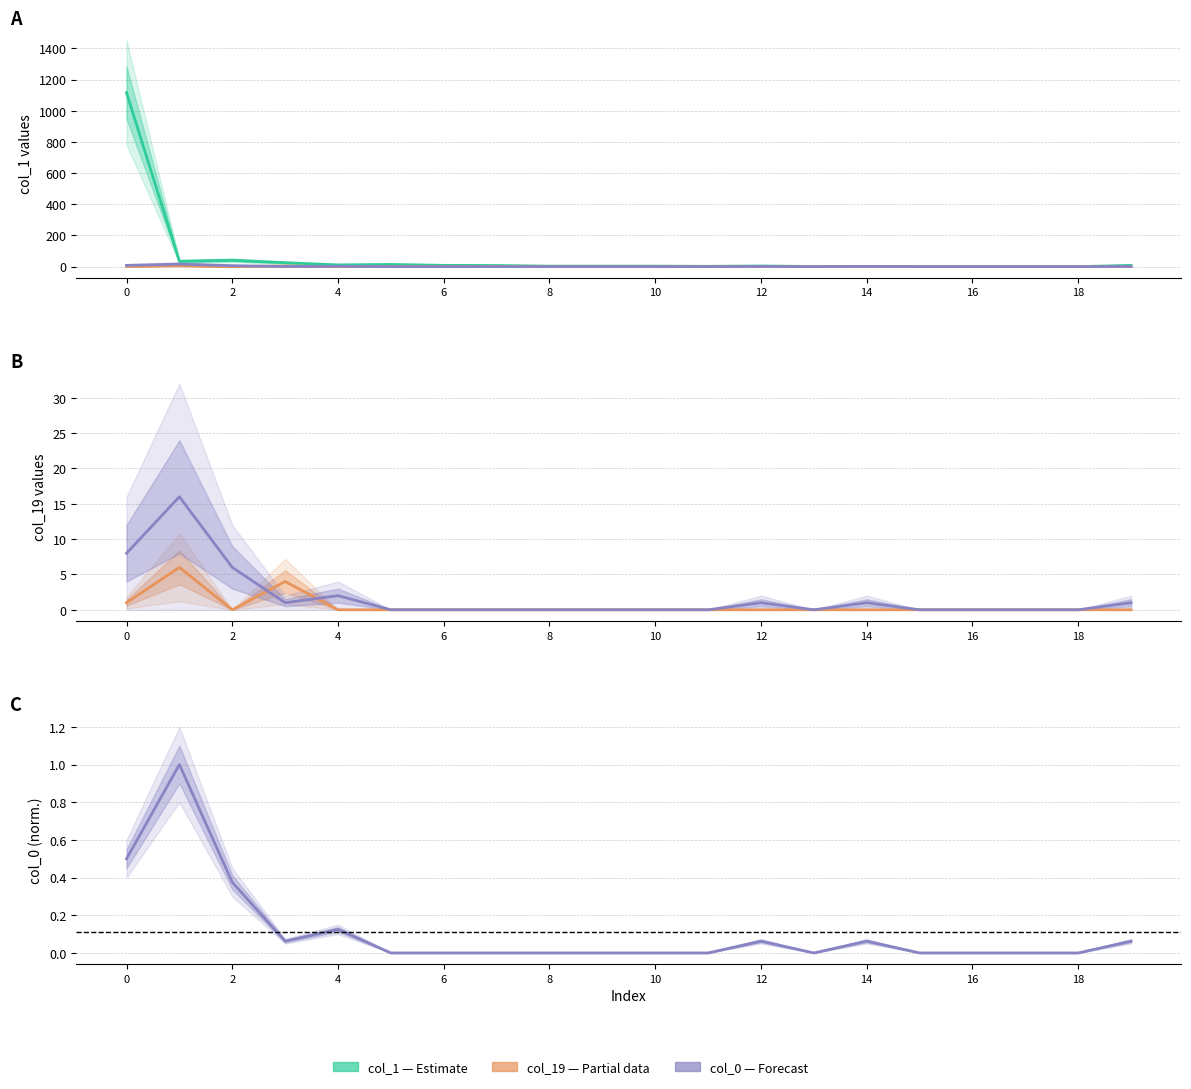

At how many categories does at least one series exceed 511?

1